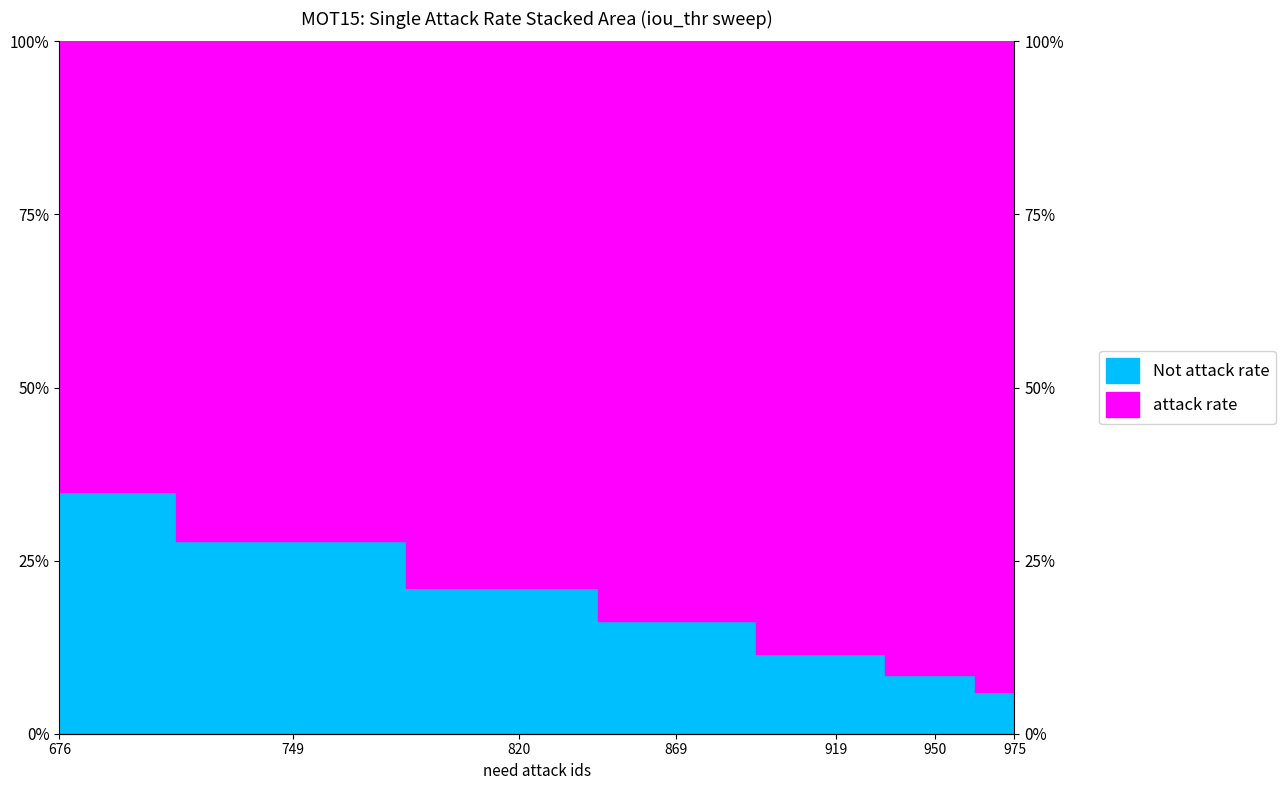

Is it true that the value at 676 is 0.1?

False